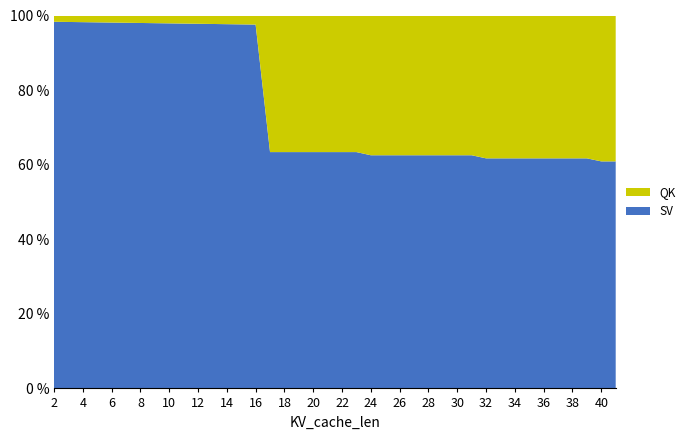

Reading left to right, extract all data points from this chart.

QK: 442905.6	456710.4	470899.2	485472.0	500044.8	514617.6	529190.4	543763.2	558336.0	572908.8	587481.6	602054.4	616627.2	631200.0	645772.8	1945152.0	1945152.0	1945152.0	1945152.0	1945152.0	1945152.0	1945152.0	2017248.0	2017248.0	2017248.0	2017248.0	2017248.0	2017248.0	2017248.0	2017248.0	2089728.0	2089728.0	2089728.0	2089728.0	2089728.0	2089728.0	2089728.0	2089728.0	2162592.0	2162592.0
SV: 25891440.0	25891440.0	25891440.0	25891440.0	25891440.0	25891440.0	25891440.0	25891440.0	25891440.0	25891440.0	25891440.0	25891440.0	25891440.0	25891440.0	25891440.0	3365472.0	3365472.0	3365472.0	3365472.0	3365472.0	3365472.0	3365472.0	3365472.0	3365472.0	3365472.0	3365472.0	3365472.0	3365472.0	3365472.0	3365472.0	3365472.0	3365472.0	3365472.0	3365472.0	3365472.0	3365472.0	3365472.0	3365472.0	3365472.0	3365472.0